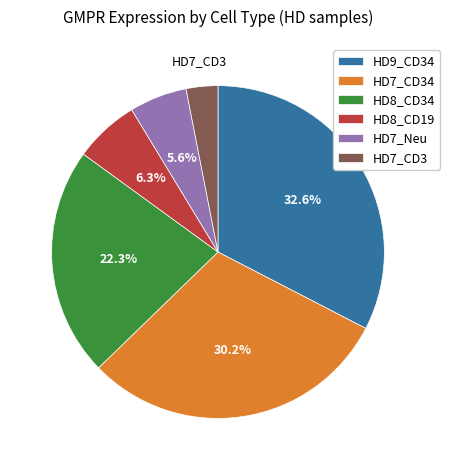

Is there any slice that represents more than half of the pie?

No